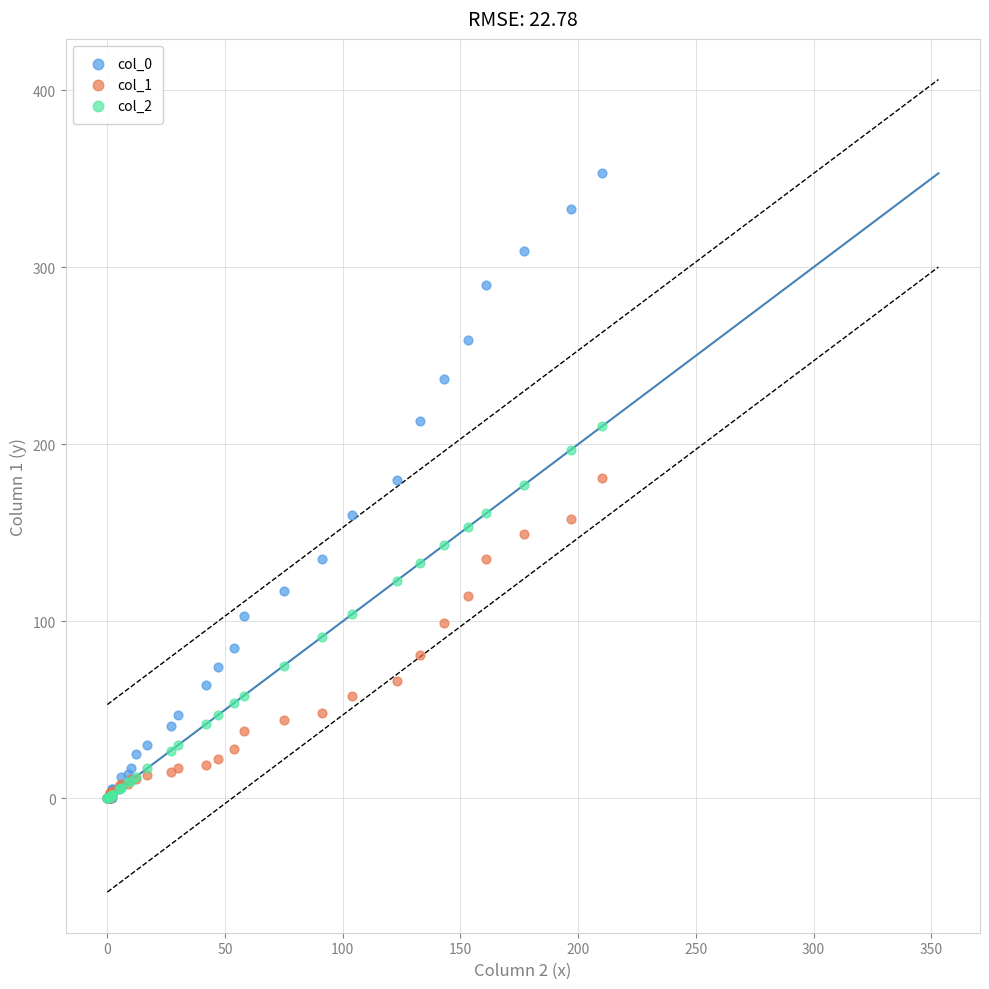

Which series reaches the maximum Y coordinate?

col_0